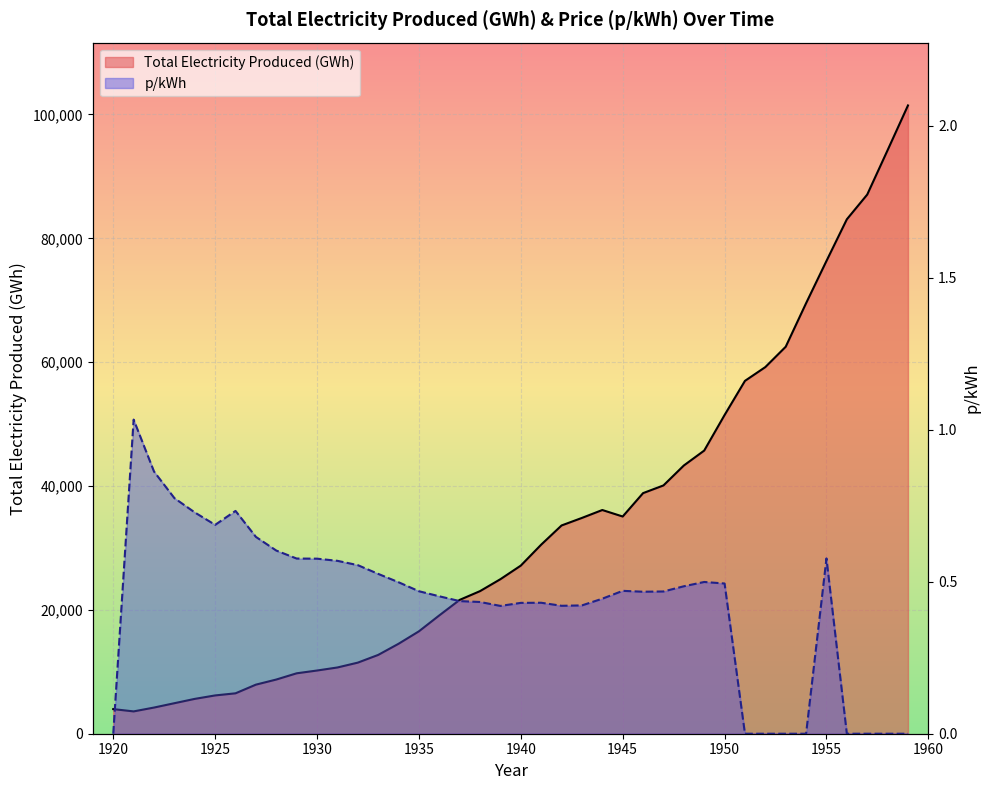

True or false: Total Electricity Produced (GWh) has a value of 15433.2 at 19.

False